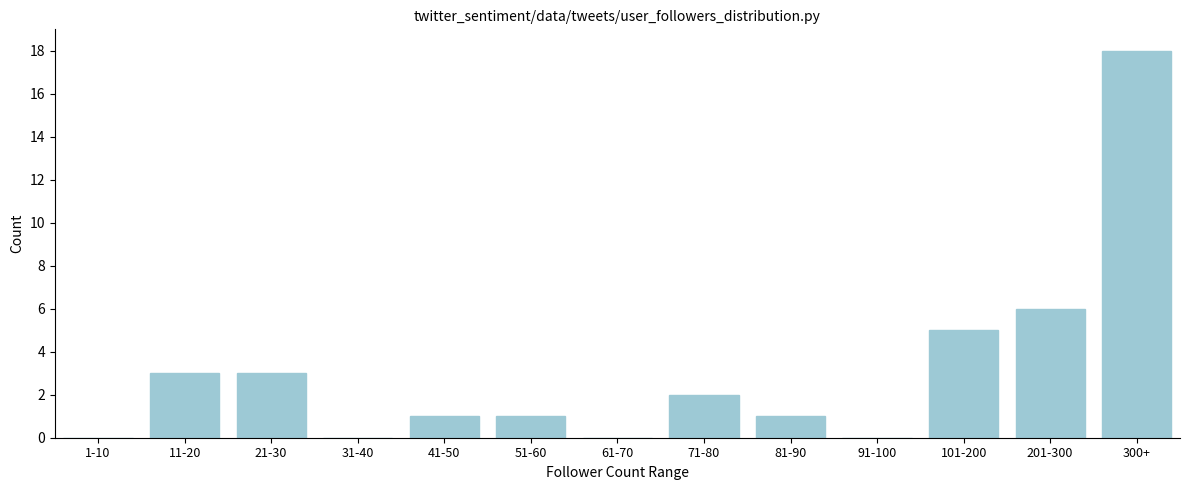

Reading left to right, extract all data points from this chart.

1-10=0	11-20=3	21-30=3	31-40=0	41-50=1	51-60=1	61-70=0	71-80=2	81-90=1	91-100=0	101-200=5	201-300=6	300+=18